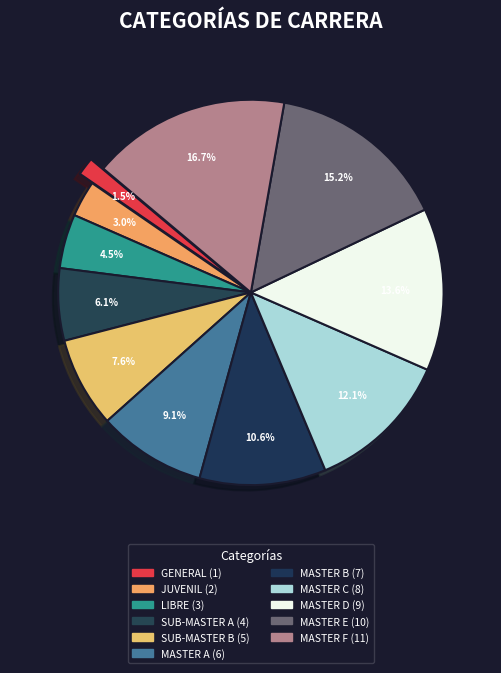

How much of the chart is everything except GENERAL?

98.5%